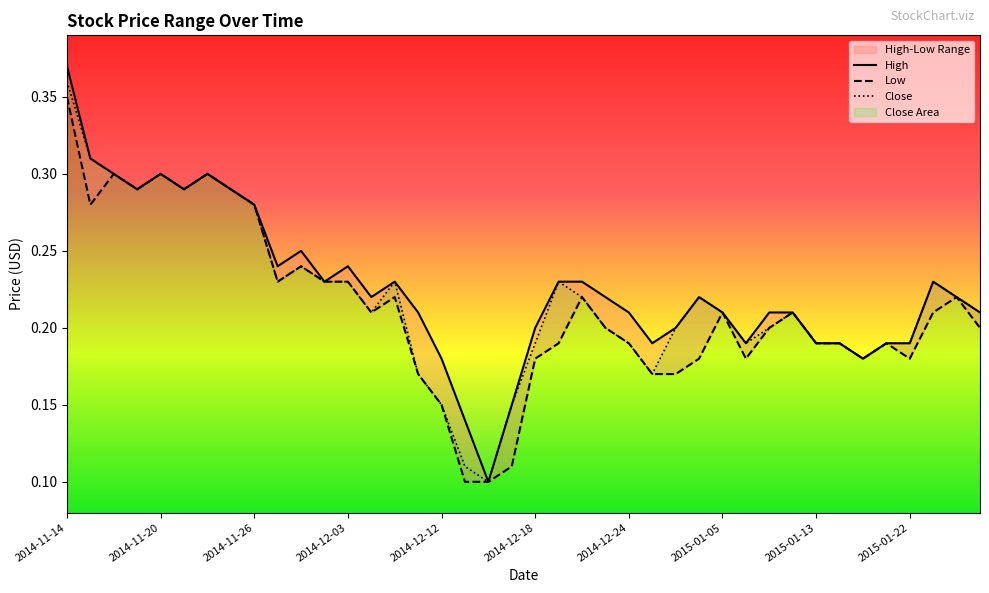

True or false: High and Close cross at least once.

False